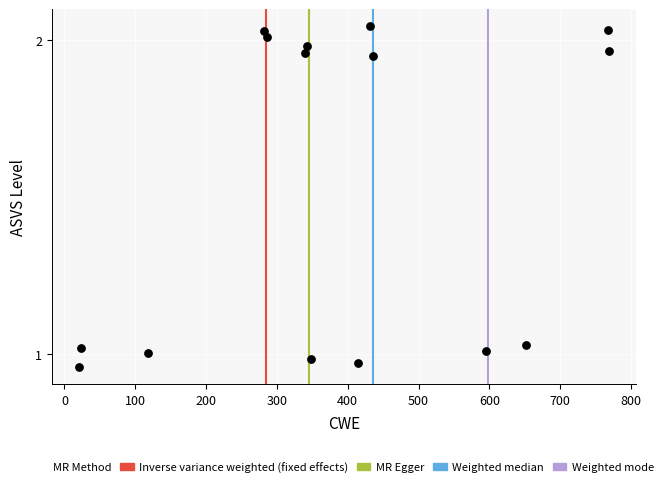

What is the range of X values (max minus min)?

749.2